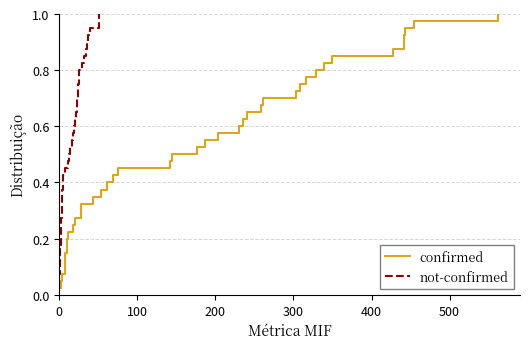

How many lines are shown in the chart?

2